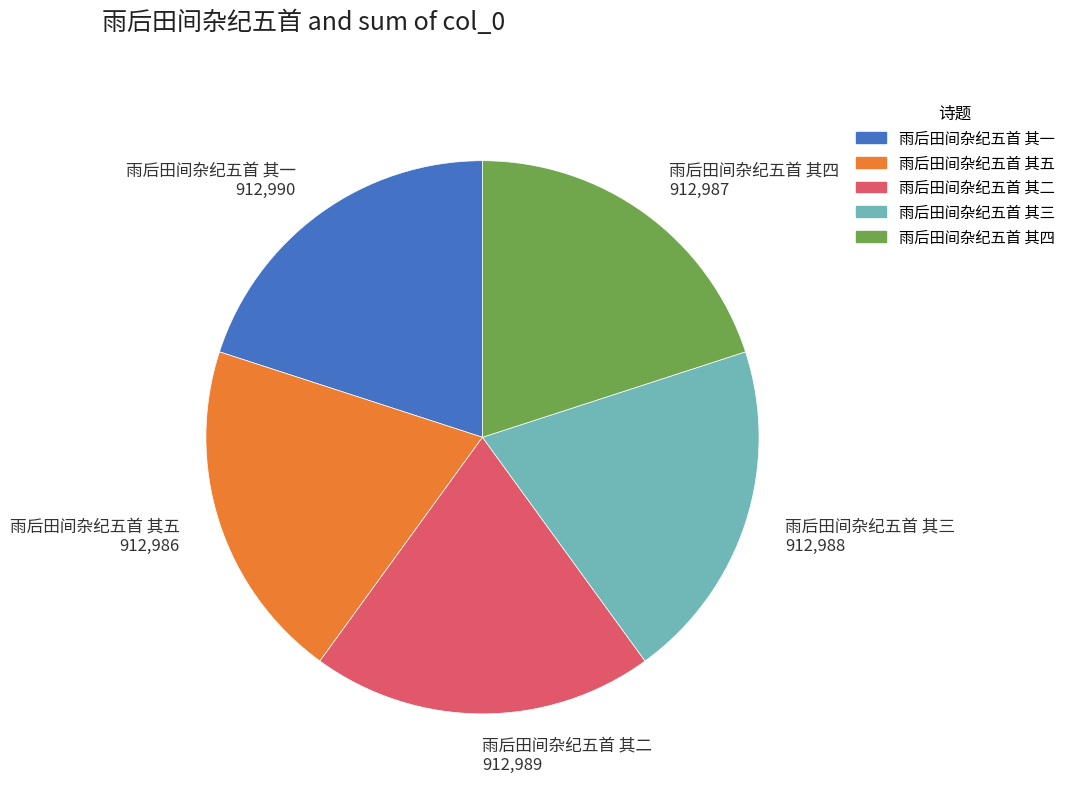

How many slices are in this pie chart?

5